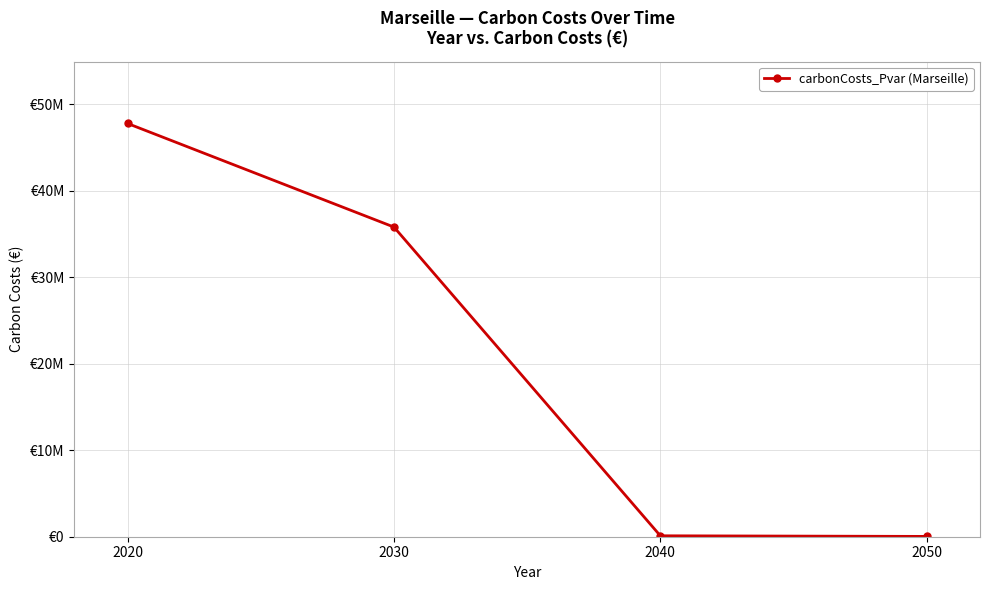

What is the change in value from 2020 to 2030?

-11978858.7